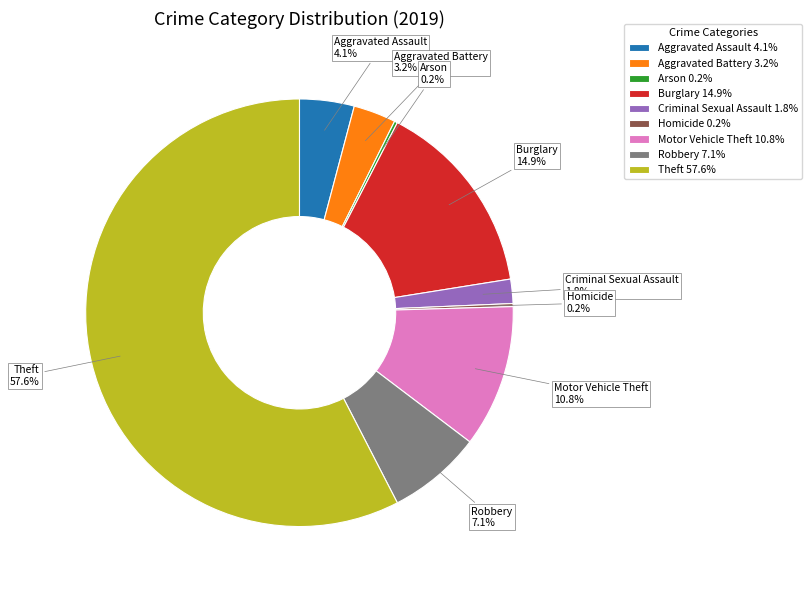

Which has a higher value, Aggravated Battery or Theft?

Theft